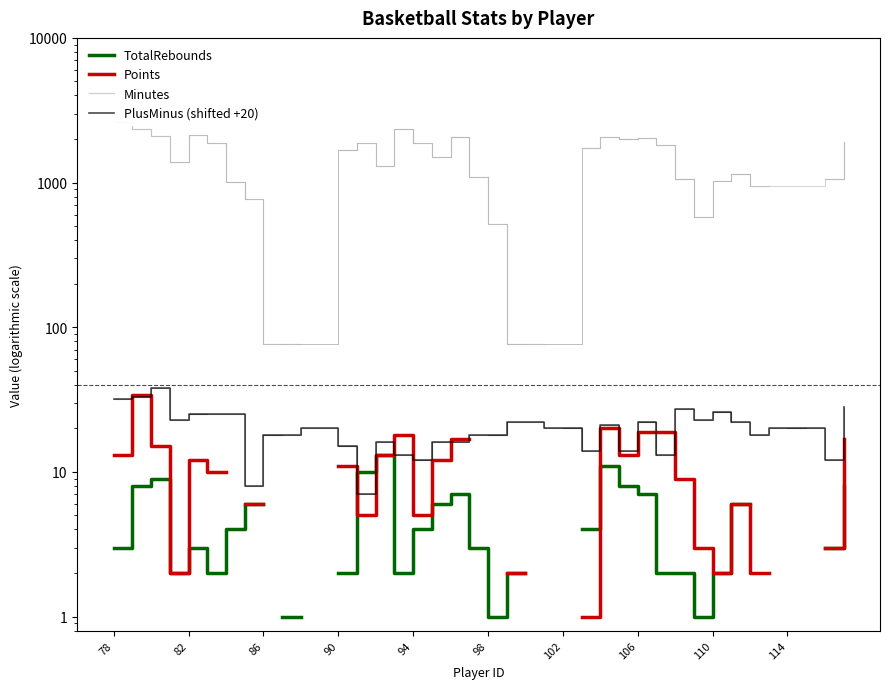

In TotalRebounds, how many points are lower than both neighbors (excluding endpoints)?

5